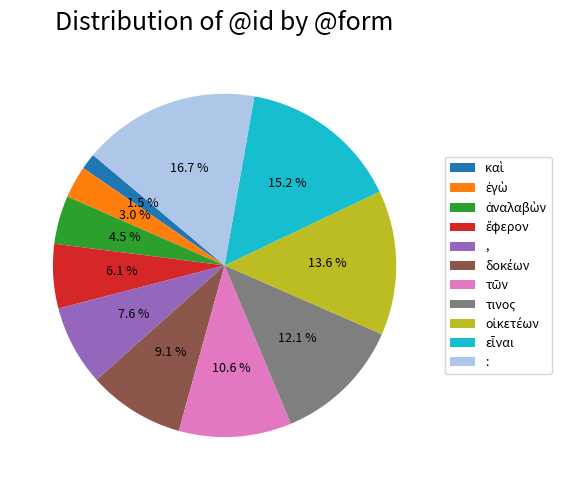

To the nearest percent, what is the difference between the largest and smallest slice percentages?

15%